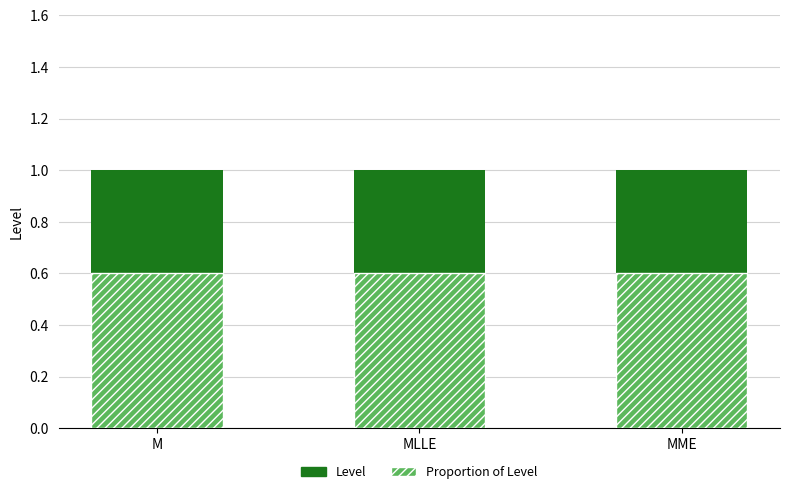

What position from the right is MLLE?

2